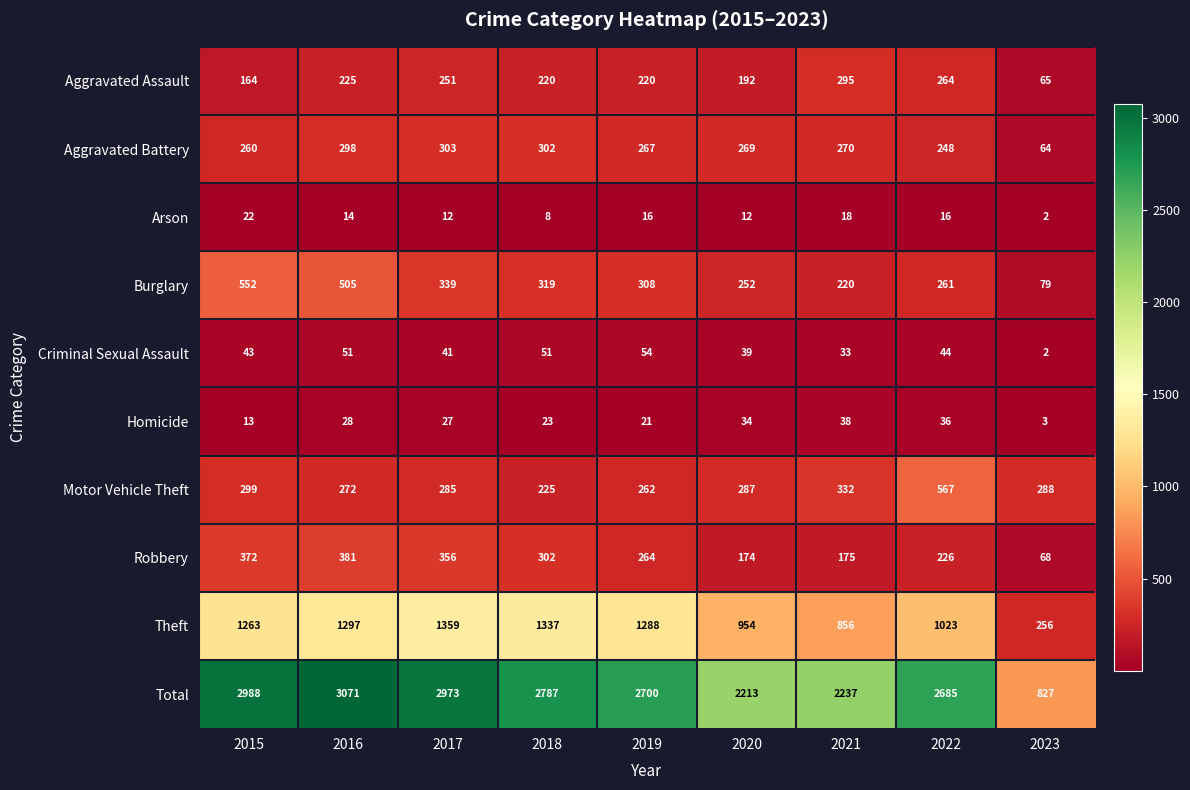

The value of Total at 2017 is 1859. True or false?

False